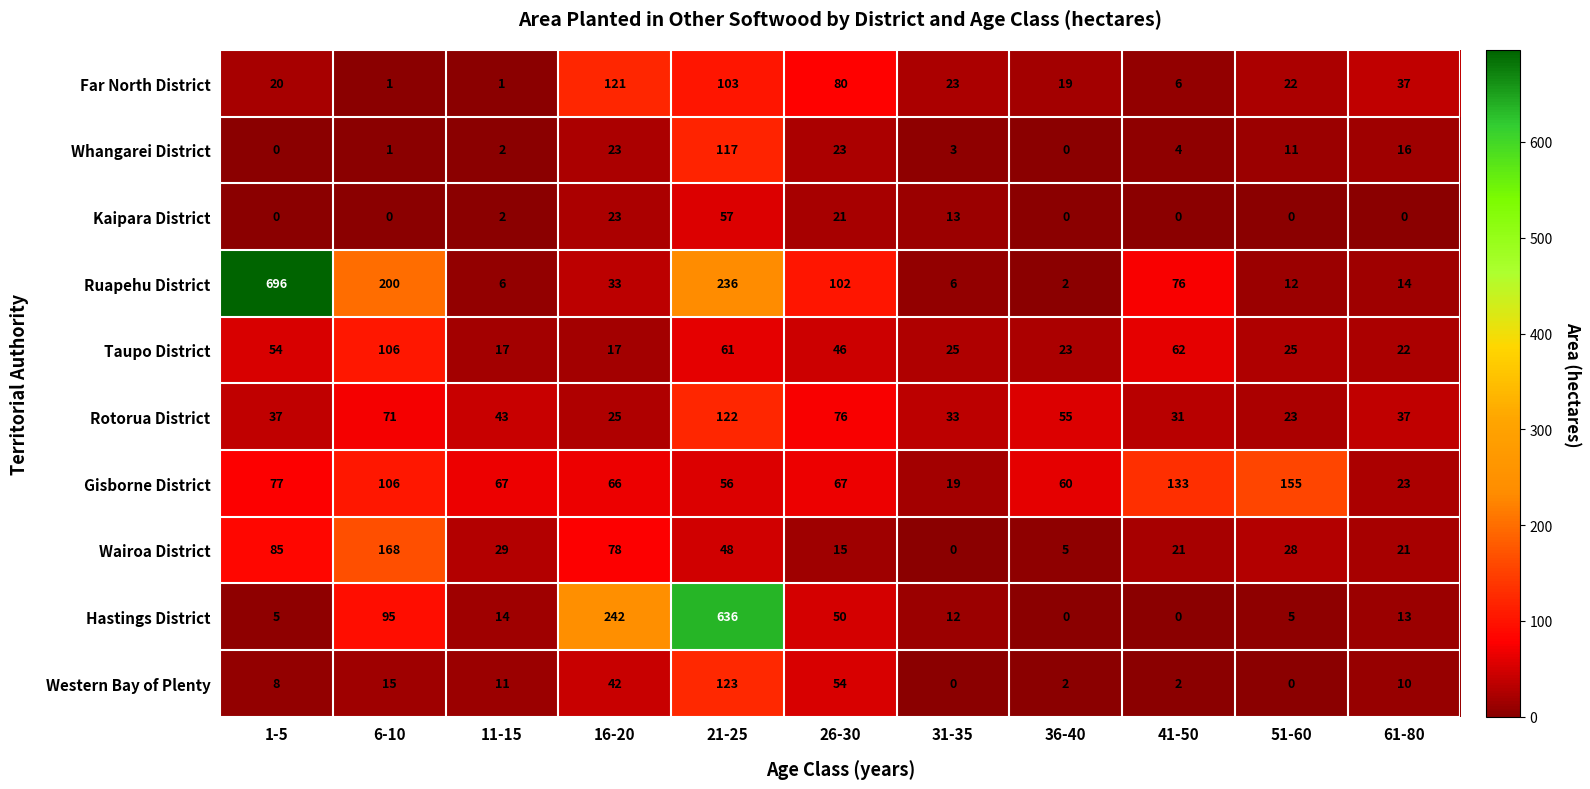

Is it true that Gisborne District equals 102 at 26-30?

False